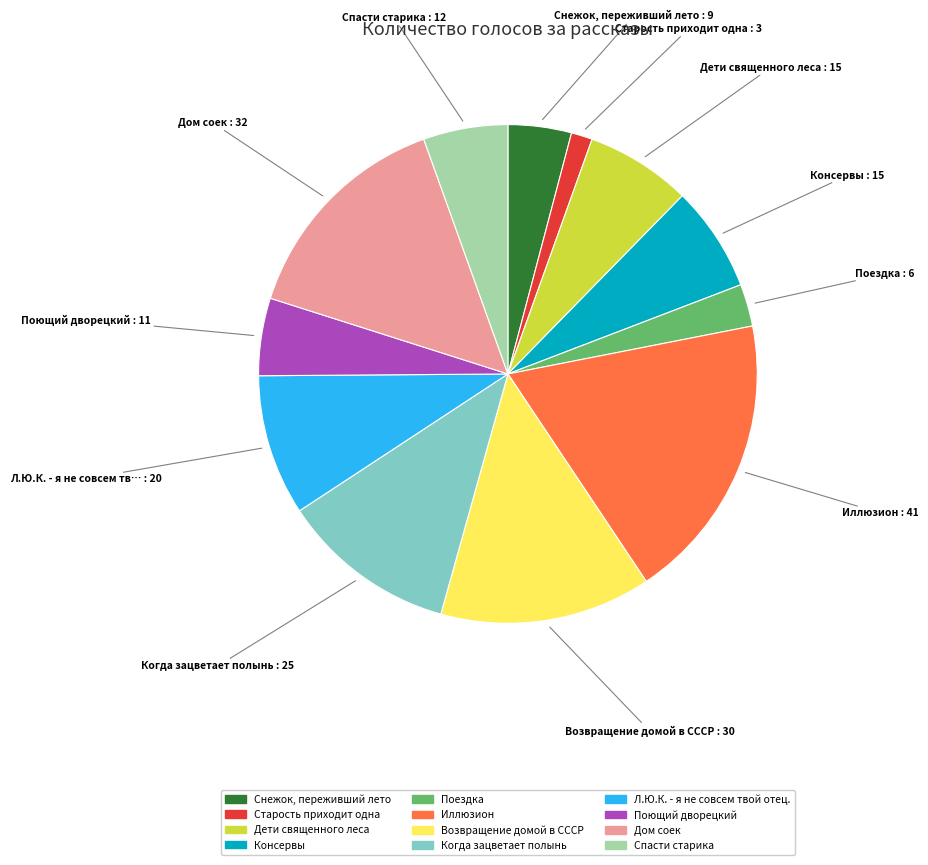

Is Спасти старика the majority of the pie?

No